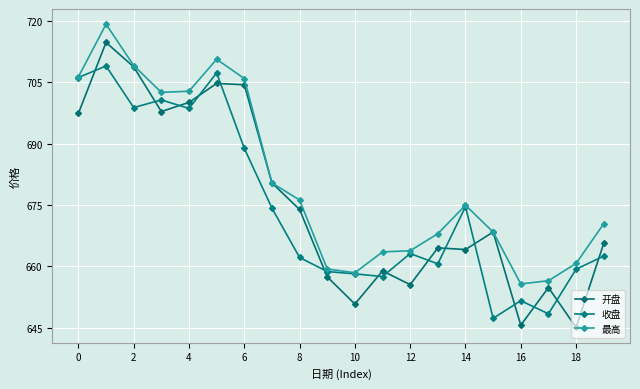

Reading left to right, list all the values displayed in this chart.

开盘: 697.4	714.7	708.7	697.8	700.1	704.7	704.4	680.4	673.9	657.4	650.8	658.9	655.5	664.5	664.1	668.4	645.6	654.8	645.1	665.6
收盘: 706.1	709.0	698.8	700.7	698.6	707.3	688.8	674.2	662.2	658.7	658.2	657.5	663.1	660.6	674.6	647.3	651.6	648.4	659.3	662.5
最高: 706.3	719.2	709.1	702.5	702.8	710.6	705.9	680.4	676.2	659.4	658.4	663.5	663.8	668.0	674.9	668.4	655.7	656.5	660.7	670.4